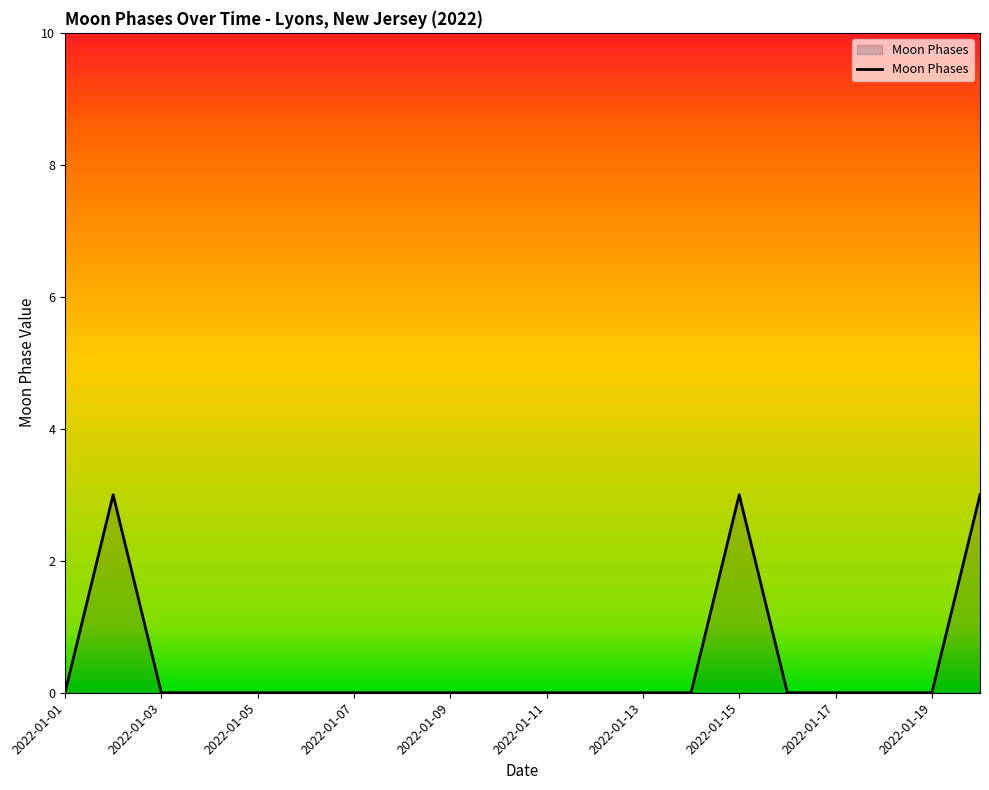

What is the greatest value displayed?

3